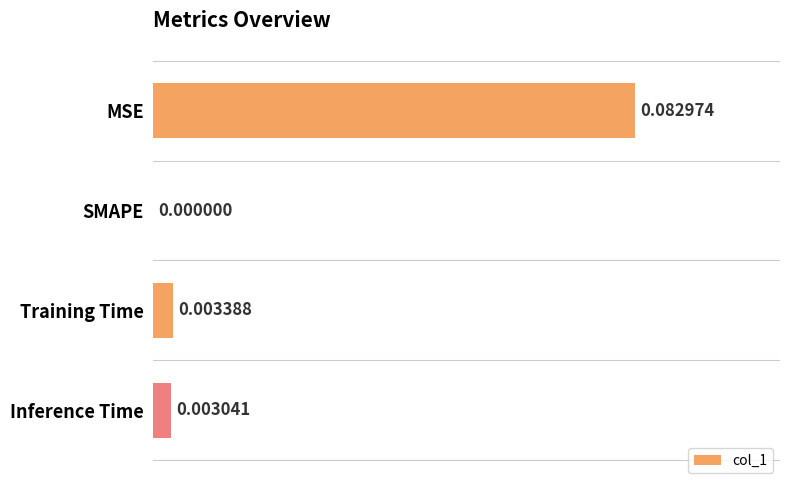

Which has a higher value, SMAPE or MSE?

MSE